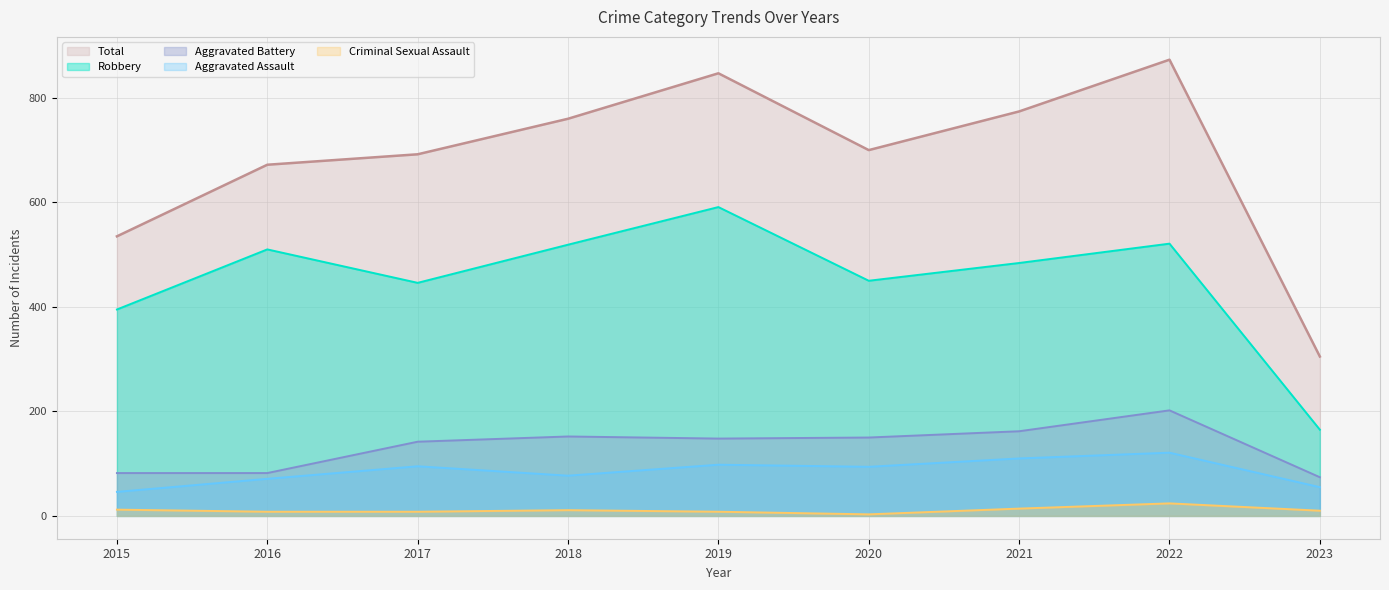

What is the difference between the highest and lowest values at 2022?

849